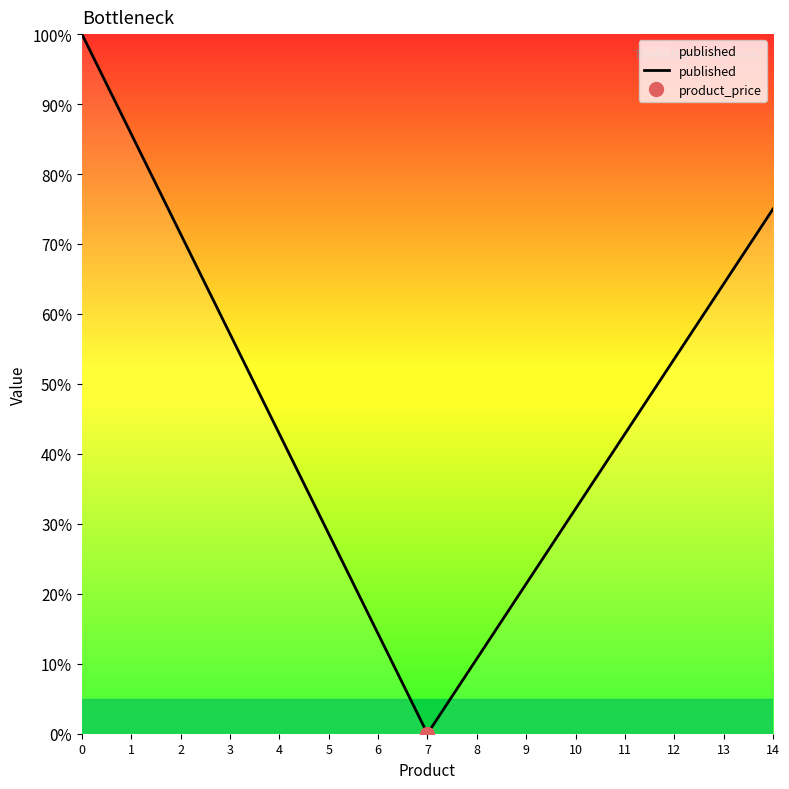

How many lines are shown in the chart?

1